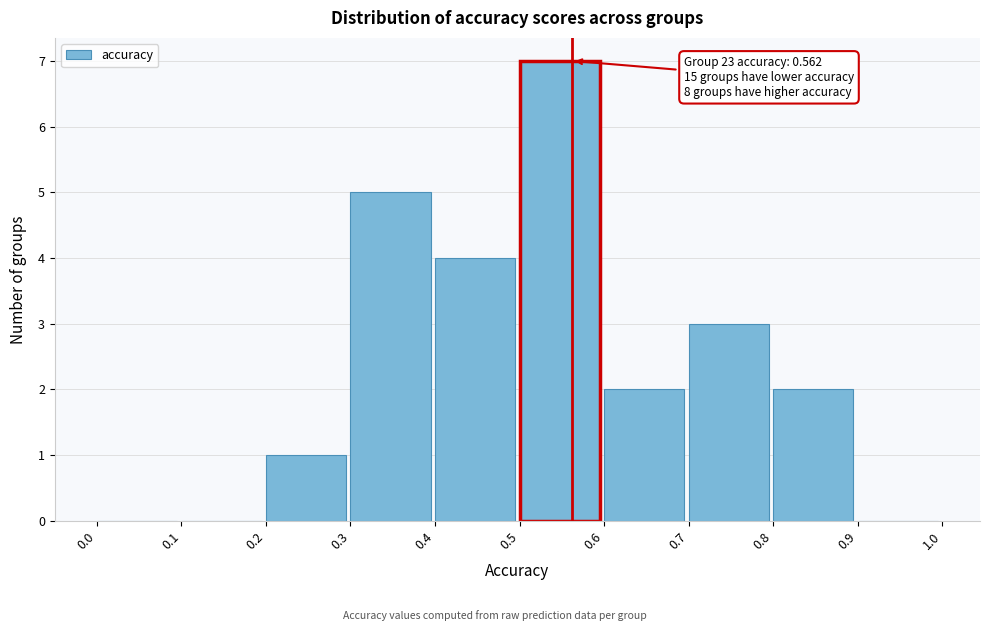

Which range on the x-axis has the tallest bar?

0.5 to 0.6